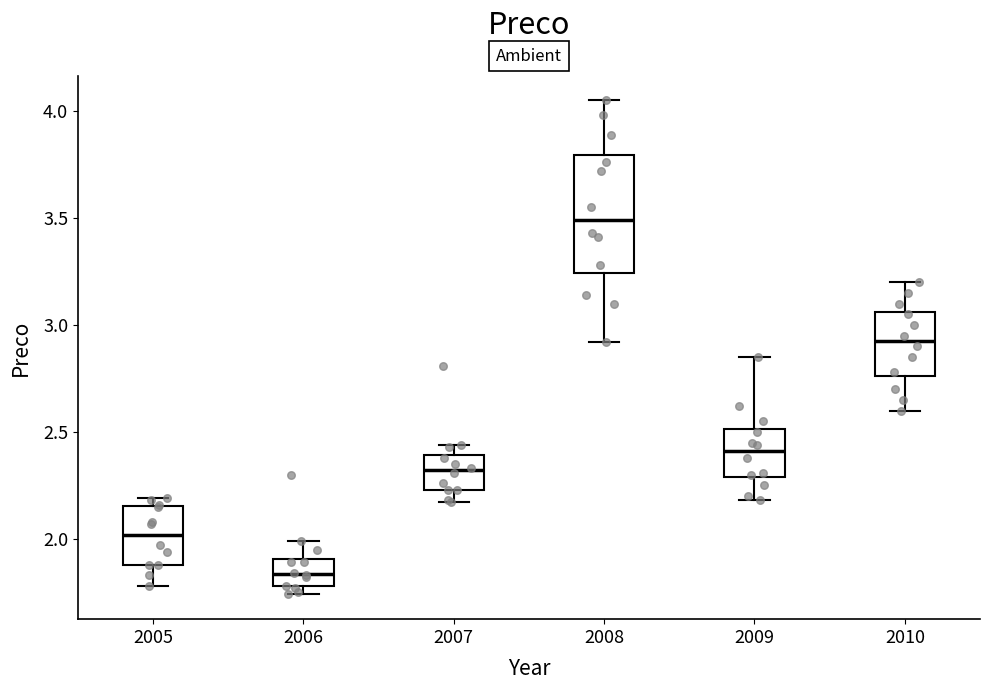

Where does the lower whisker of the box at x = 2008 end on the y-axis? The values are not printed on the chart, so give them approximately, as read against the axis.

2.90